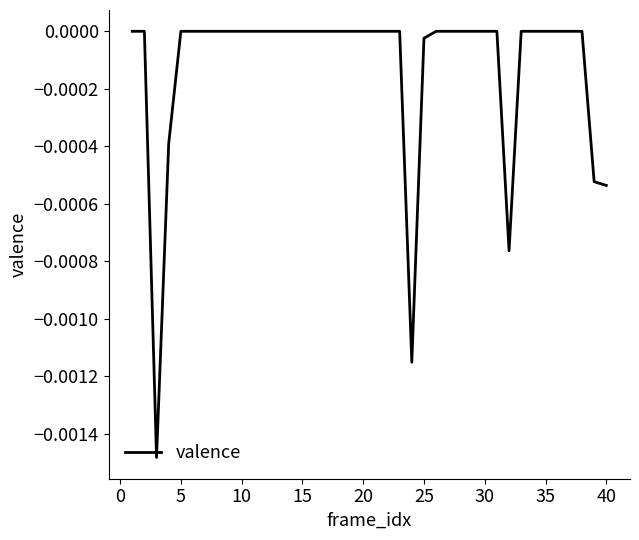

True or false: the data shows 0.0 at 30.

True